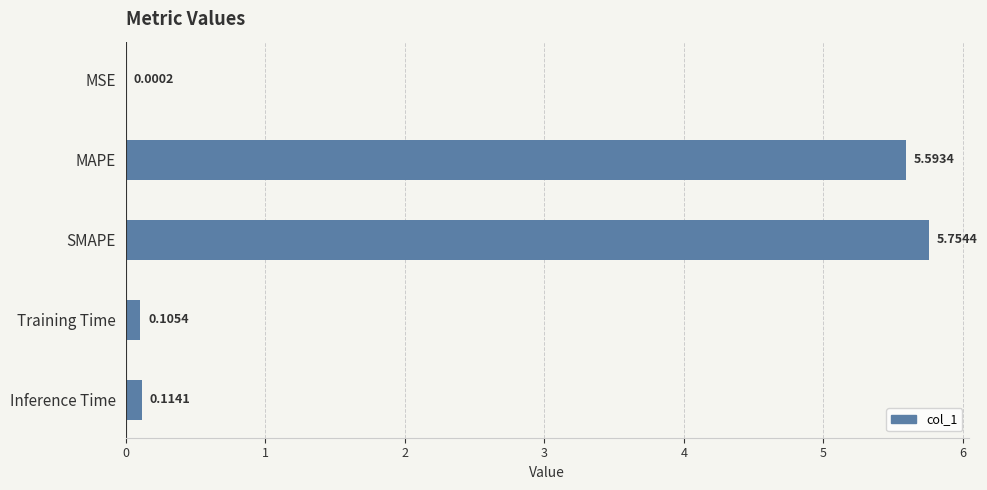

What is the sum of the values at MSE and MAPE?

5.6